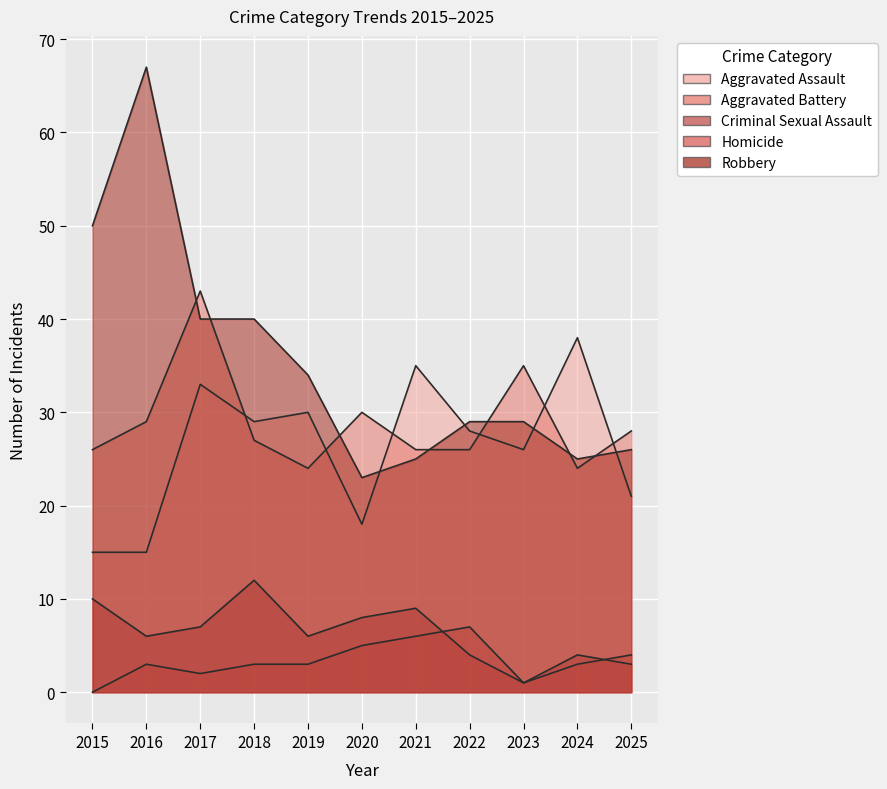

What is the value of the Criminal Sexual Assault point at the 10th from the left?

4